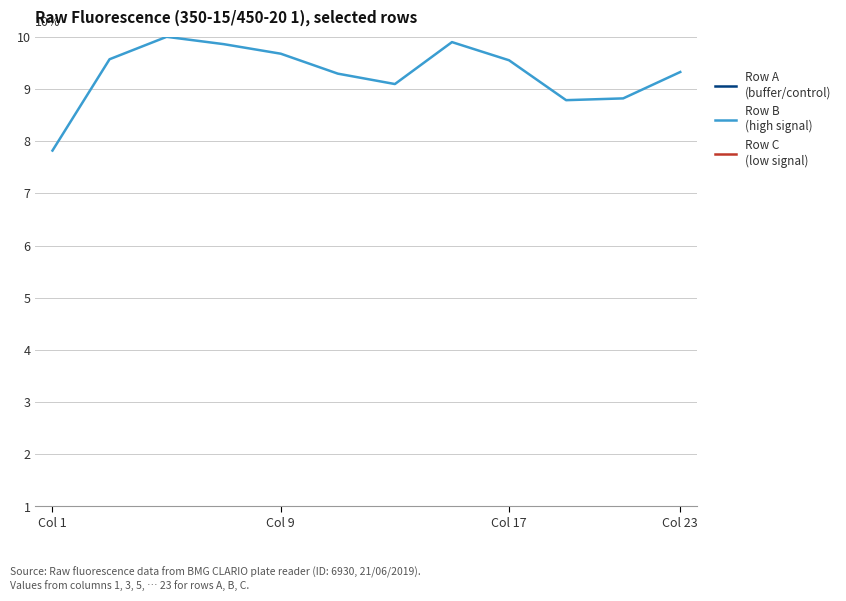

What is the smallest value displayed?

0.1